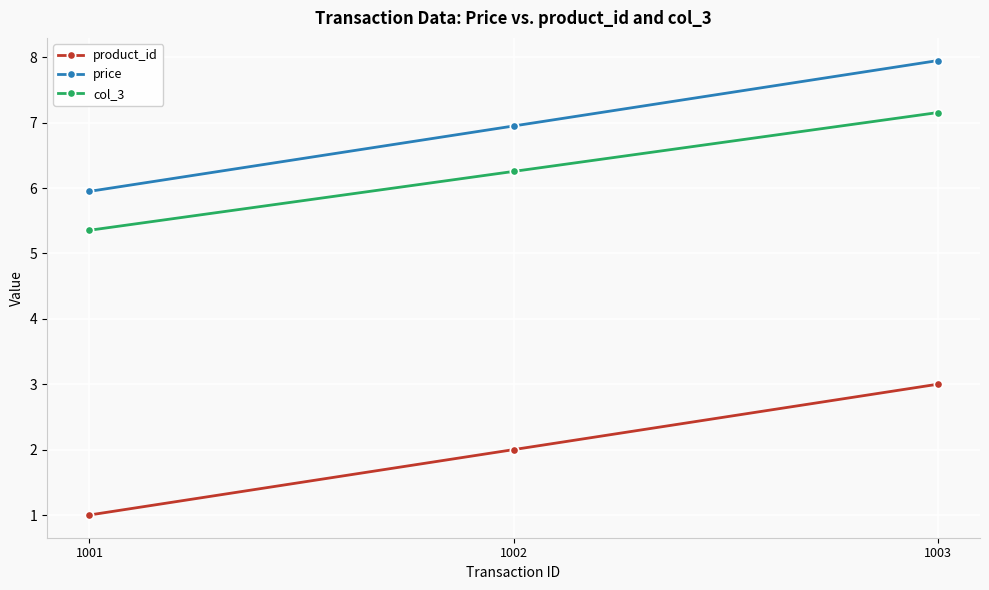

What is the value of the product_id point at the 2nd from the left?

2.0